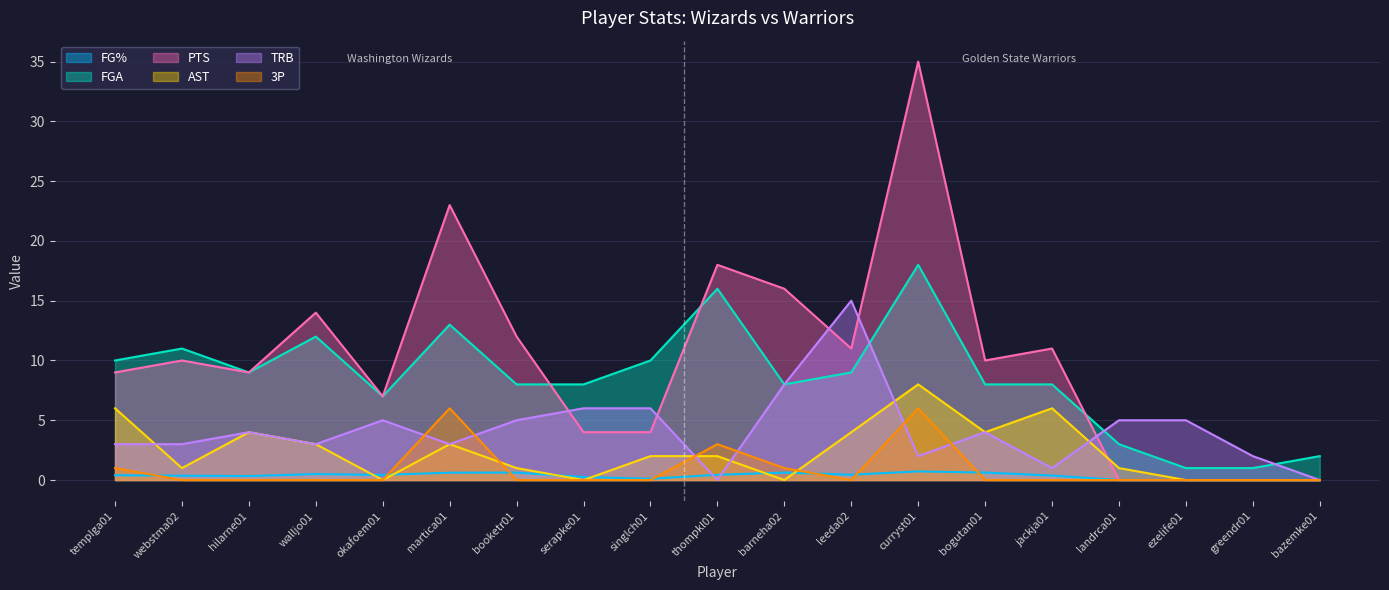

Does the chart display data point markers on the line(s)?

No